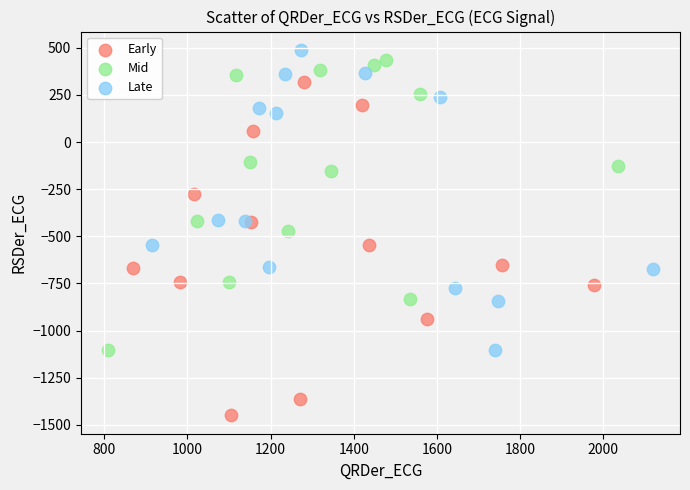

Which series has the largest Y range (max minus min)?

Early